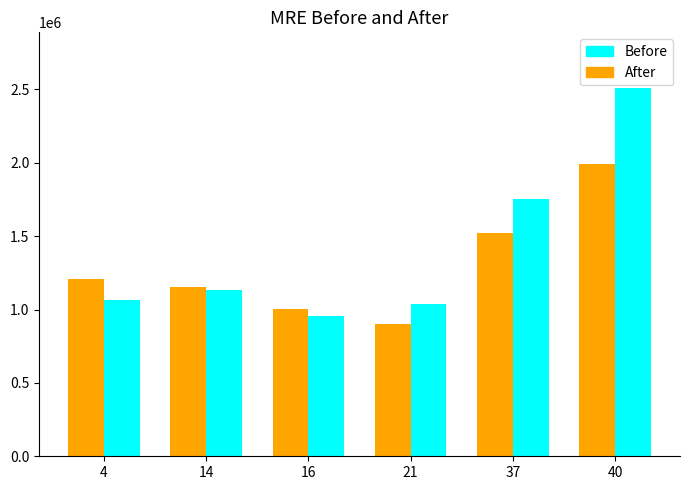

What is the difference between the highest and lowest values at 37?

234730